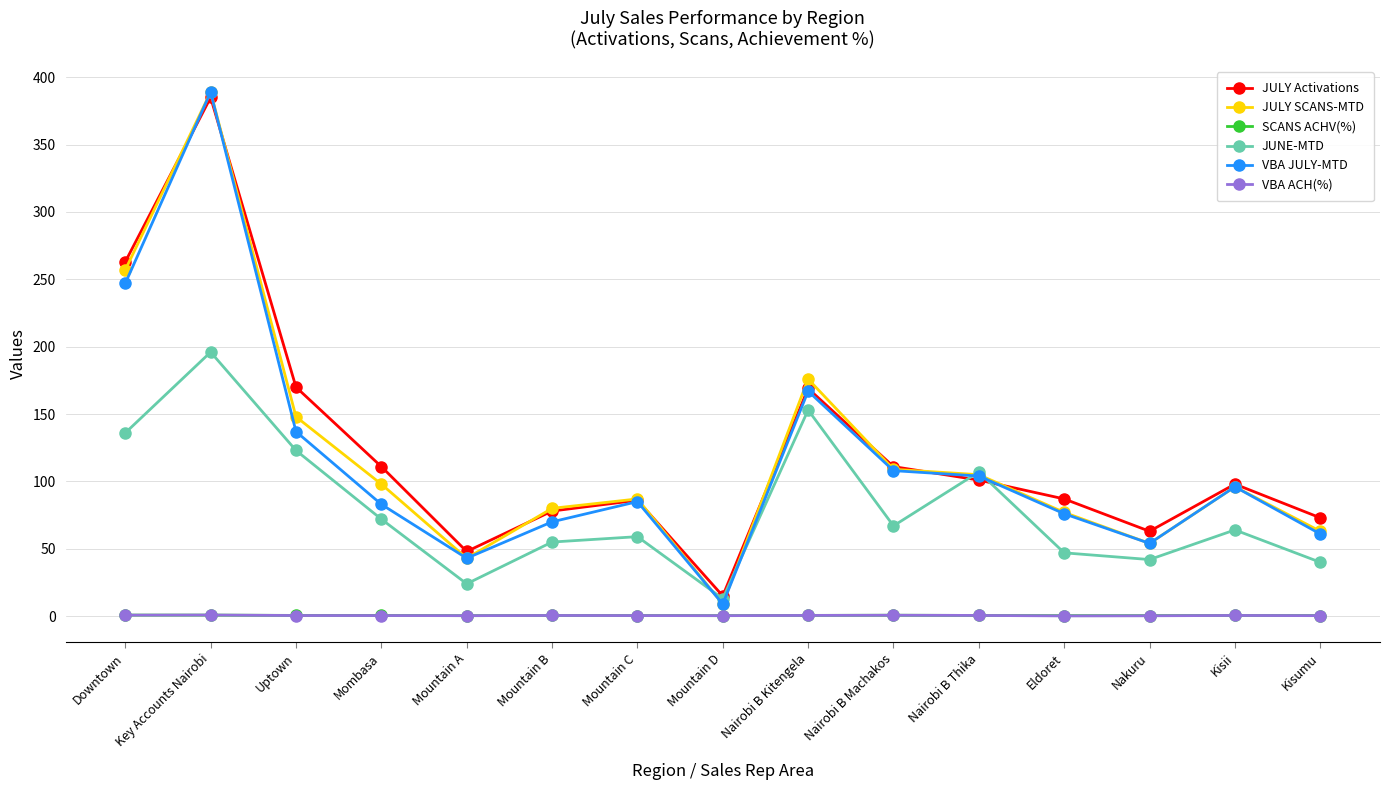

Where do JULY Activations and VBA JULY-MTD first cross each other?

Downtown and Key Accounts Nairobi